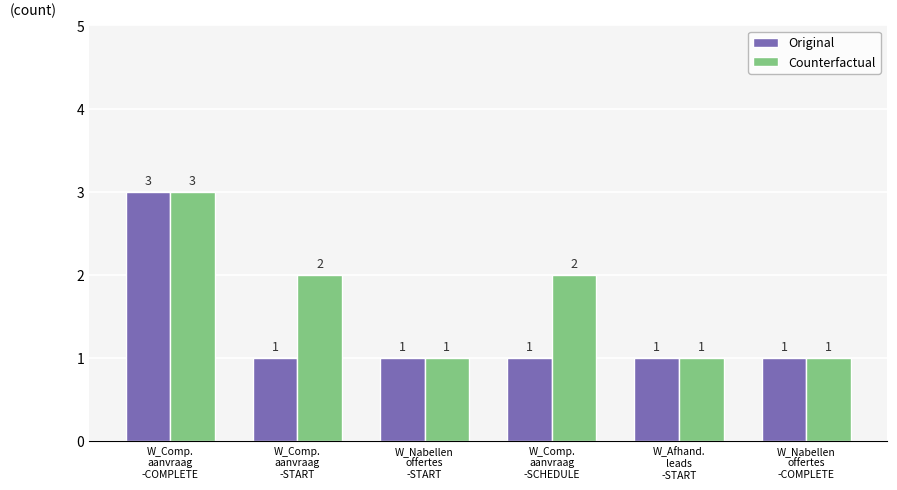

What is the sum of all Original values?

8